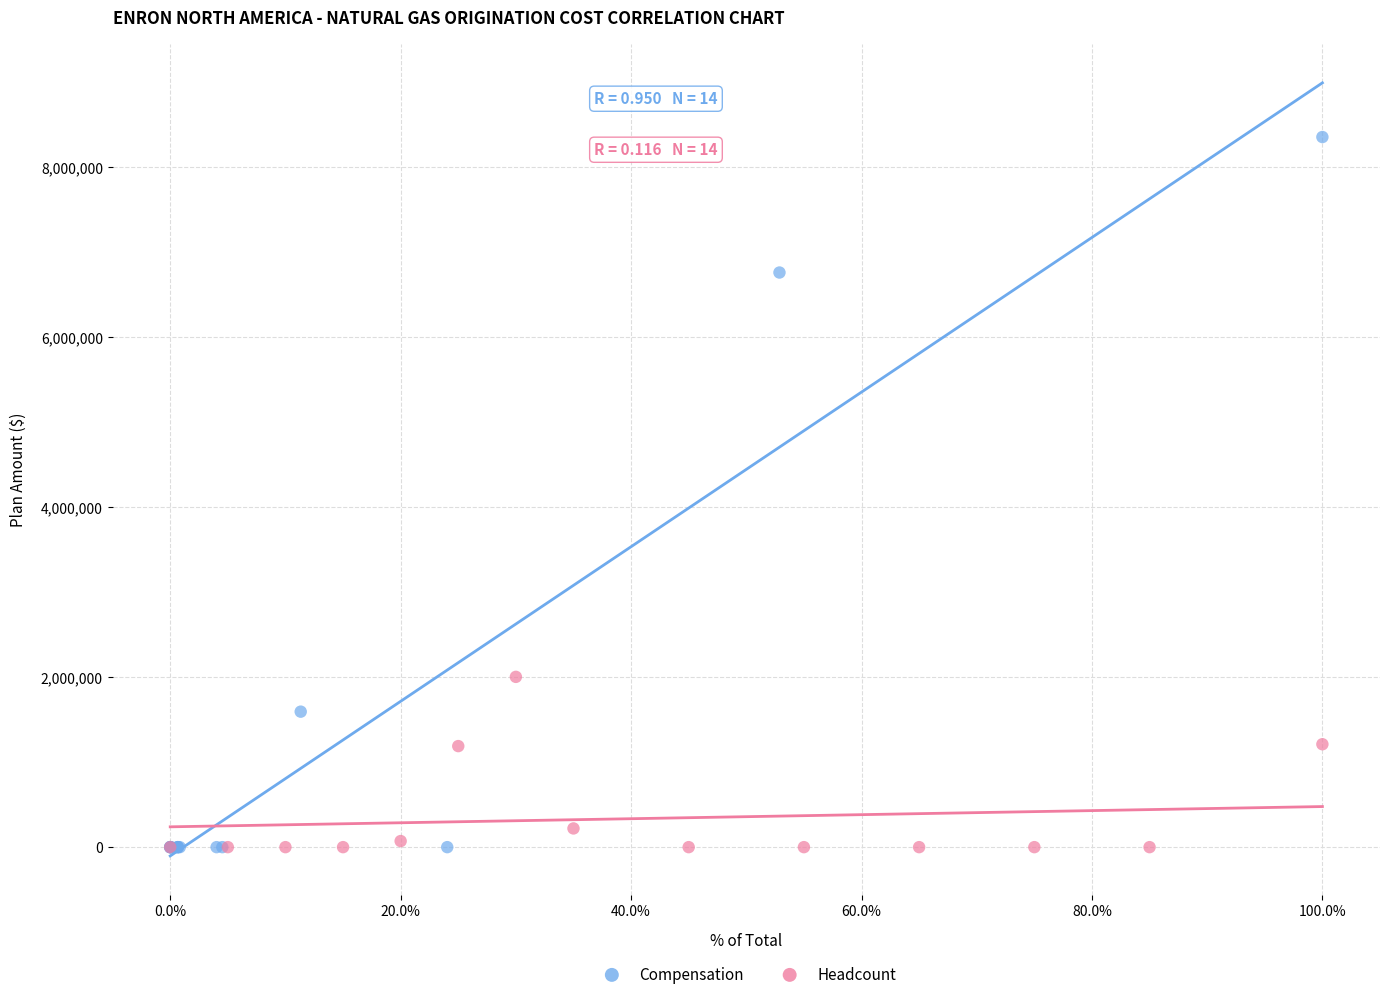

Which series contains the highest Y value?

Compensation